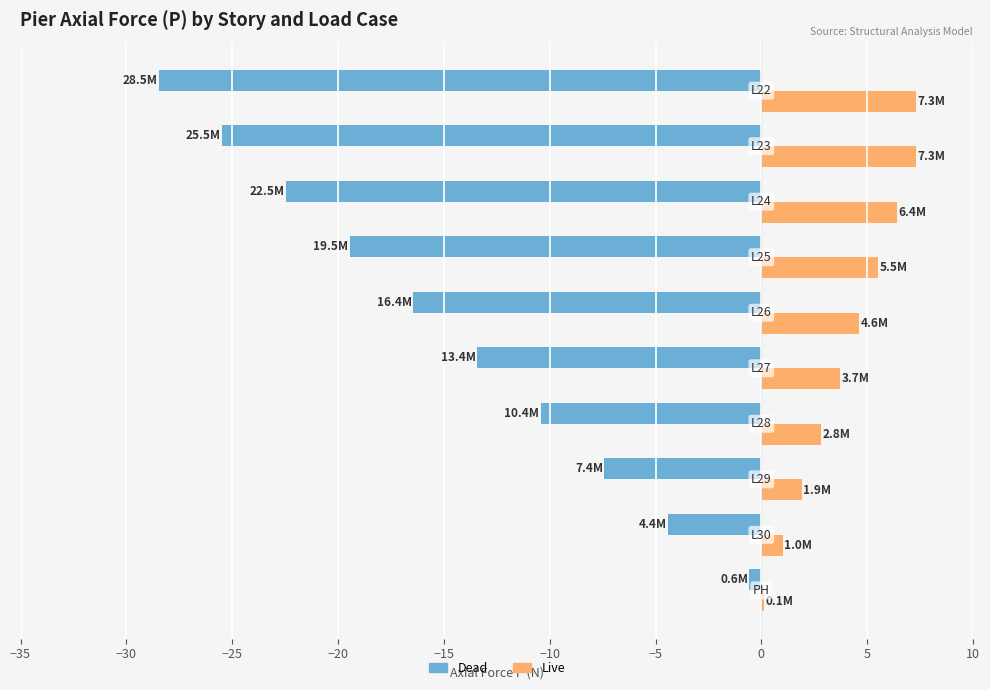

What is the maximum value for Live?

7.3